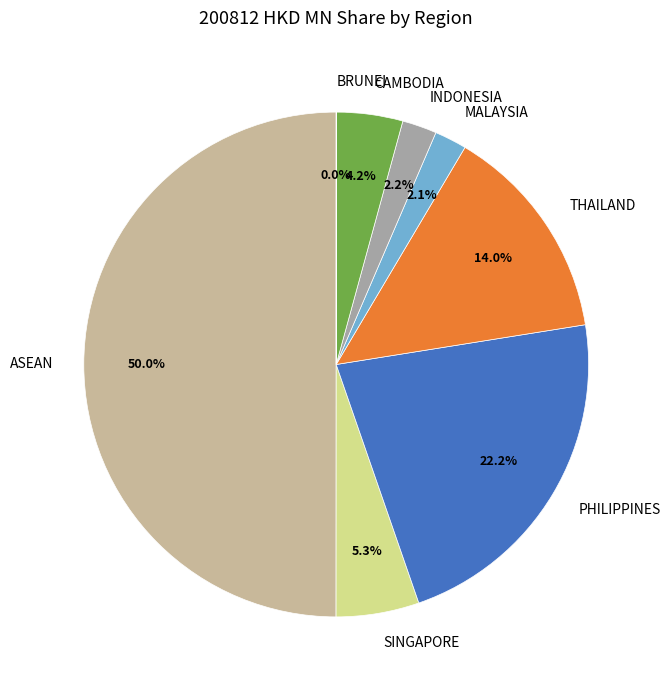

Is the sum of SINGAPORE and ASEAN greater than half?

Yes